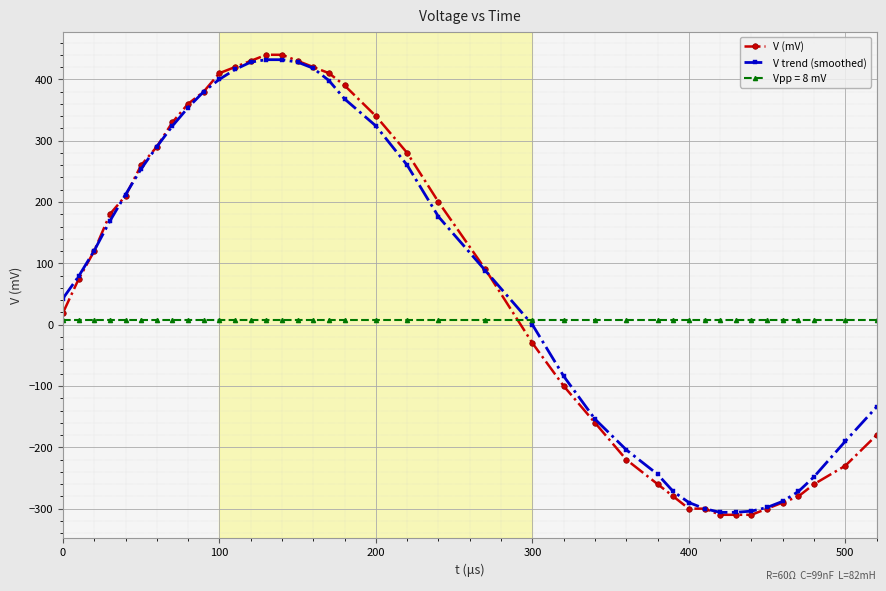

Which series has the widest spread of values?

V (mV)